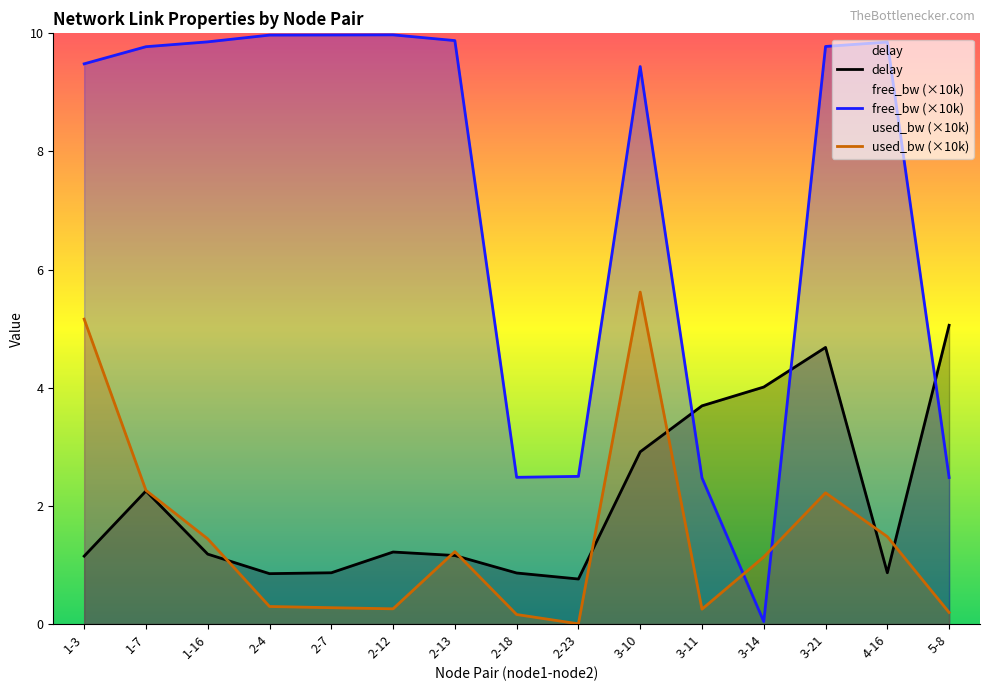

How many values in the used_bw_norm series exceed 1?

8